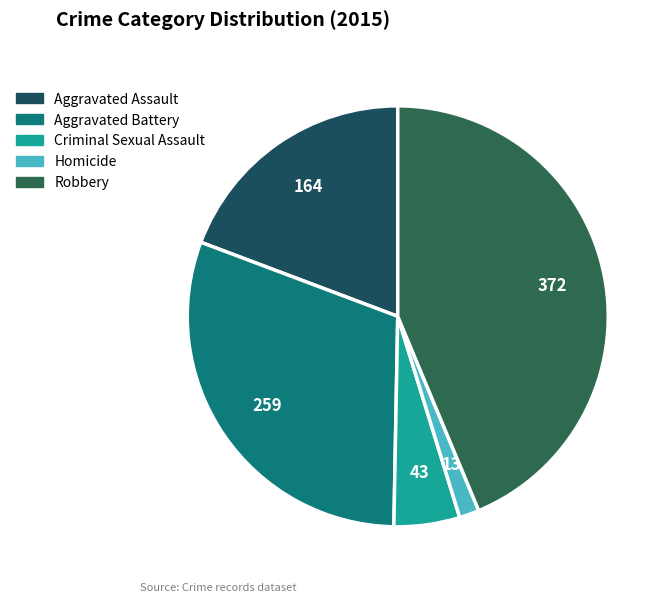

To the nearest percent, what is the difference between the largest and smallest slice percentages?

42%